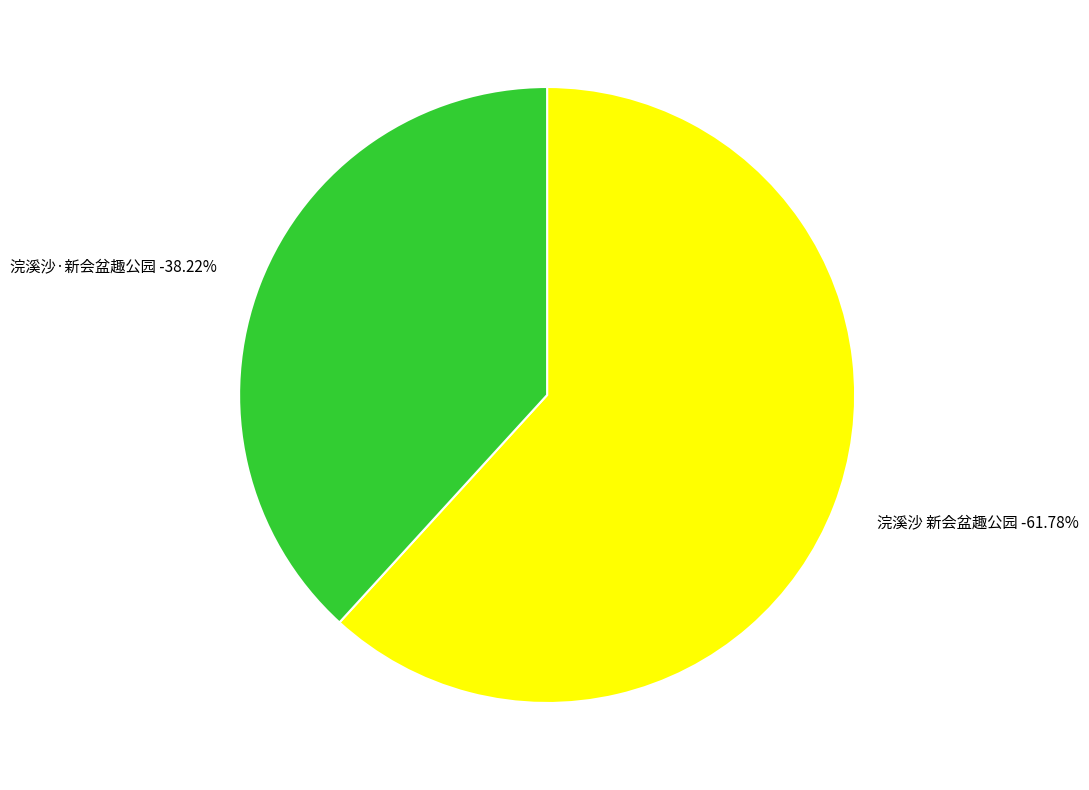

What is the change in value from 浣溪沙 新会盆趣公园 to 浣溪沙·新会盆趣公园?

-152617